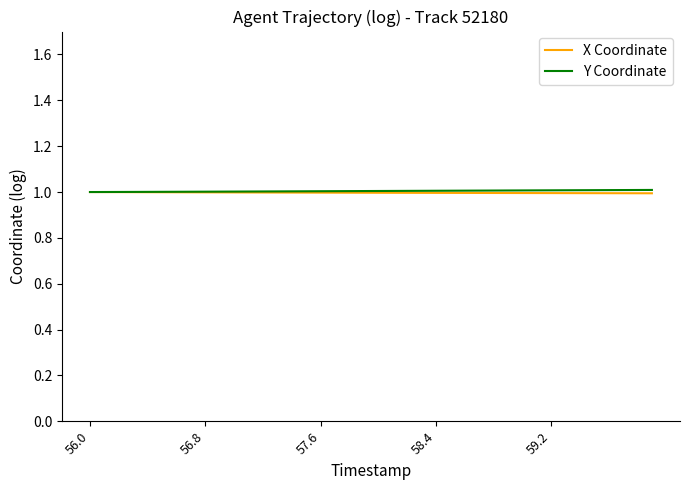

What is the highest value of the X Coordinate series?

1.0